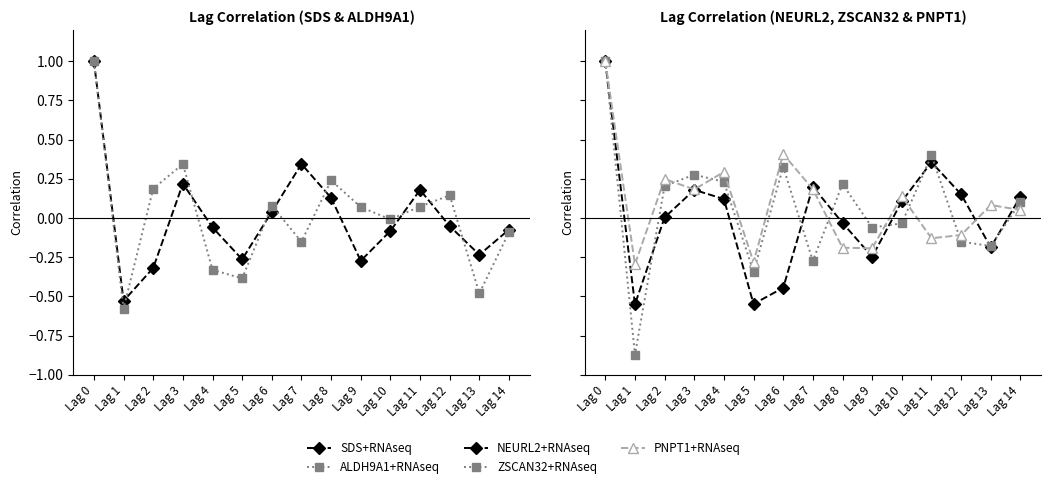

True or false: ZSCAN32+RNAseq has more than 0 interior local peaks.

True